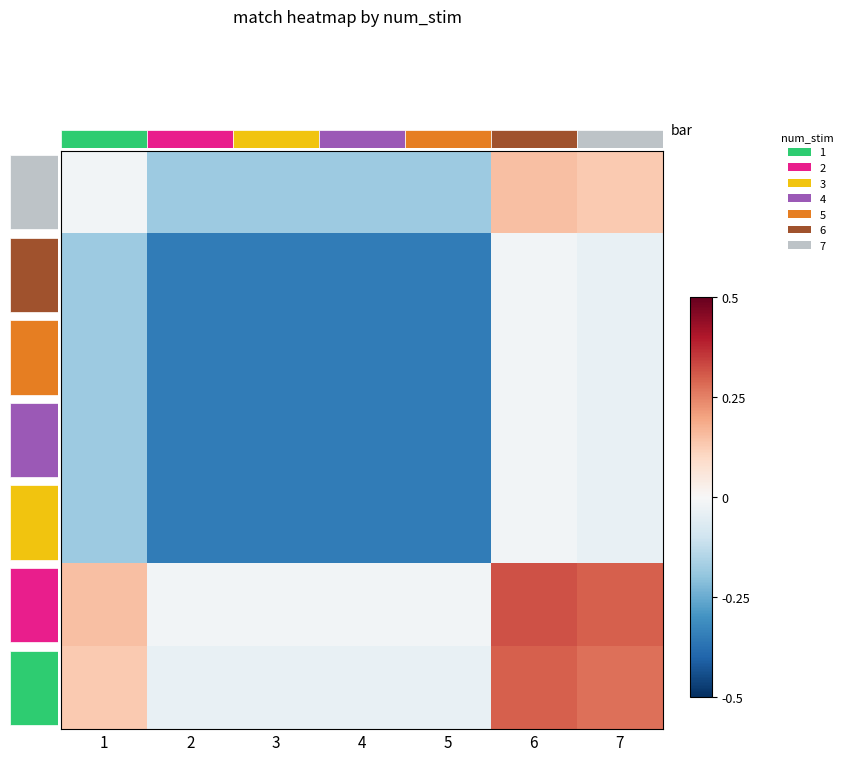

Count the number of data series in this chart.

7